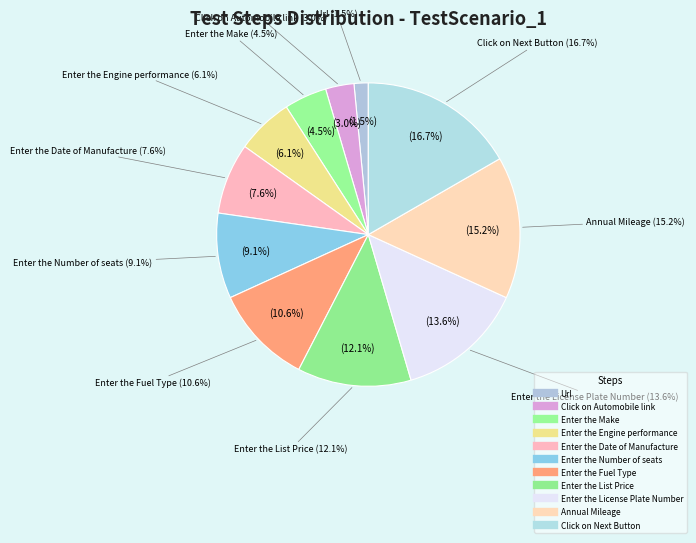

To the nearest percent, what is the average slice percentage?

9%